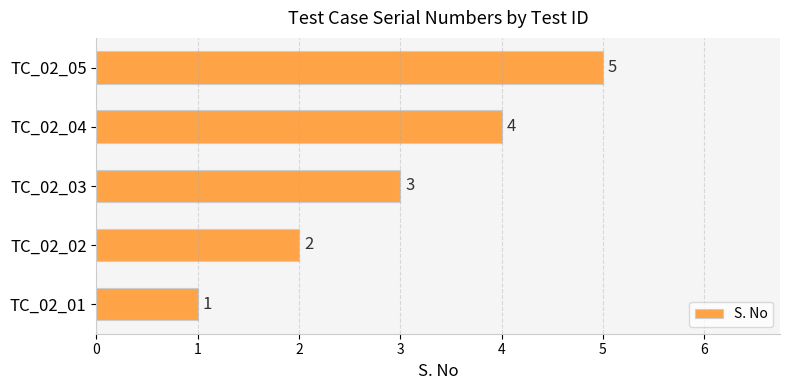

Approximately how many times larger is the value at TC_02_05 compared to TC_02_03?

1.7